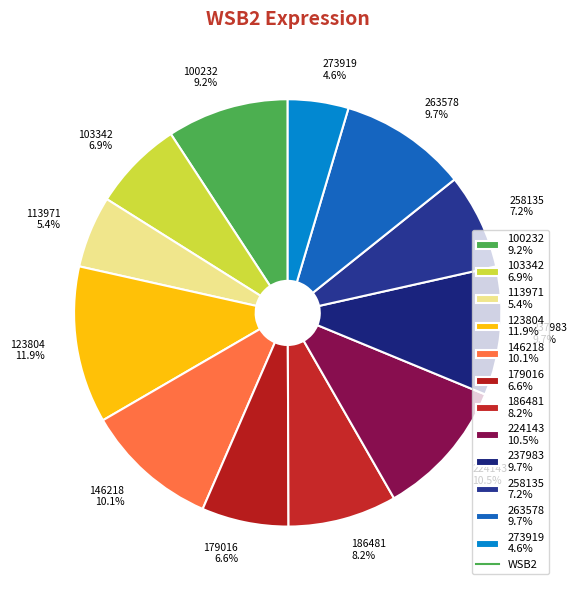

Between 237983 9.7% and 123804 11.9%, which is larger?

123804 11.9%